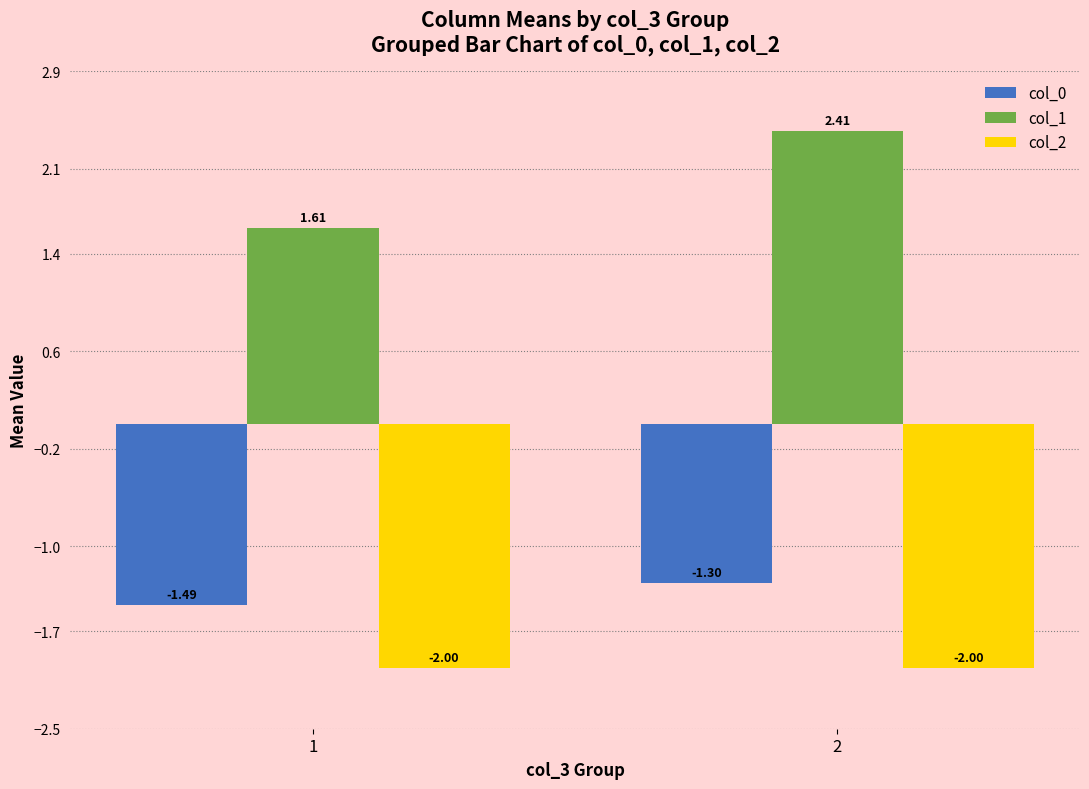

Is it true that col_1 equals 2.4 at 2?

True